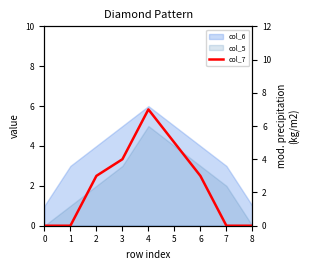

What is the sum of the values at 2 and 3?

7